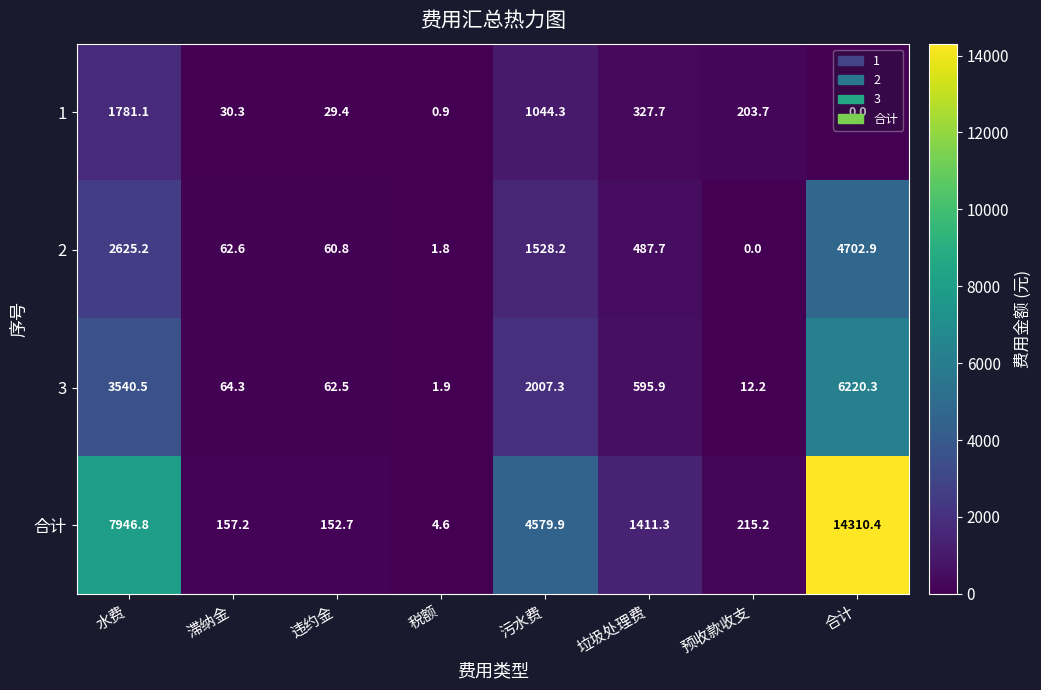

What is the average value of the 3 series?

1563.1